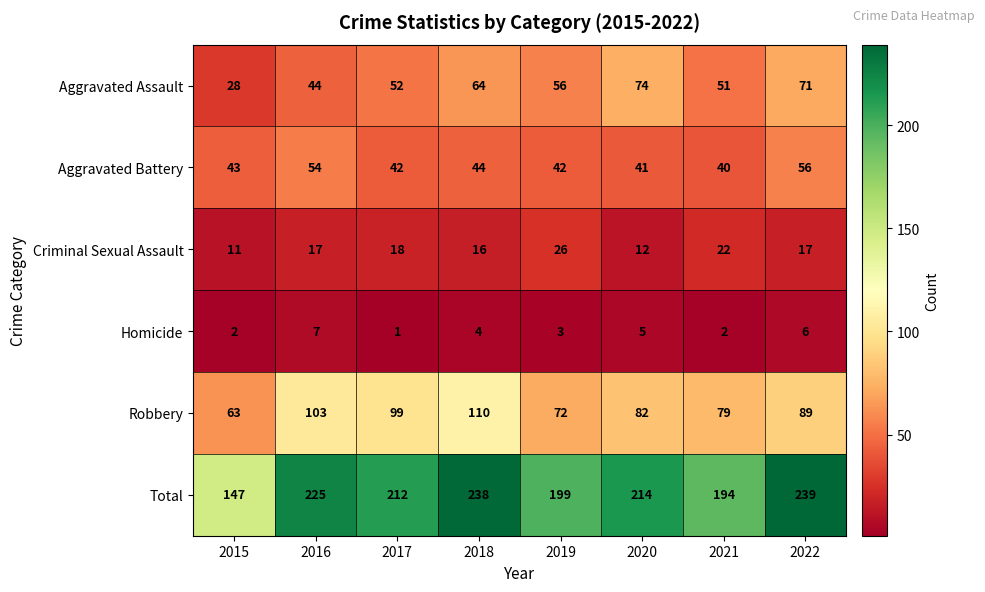

Between 2015 and 2021, which series saw the biggest shift?

Total